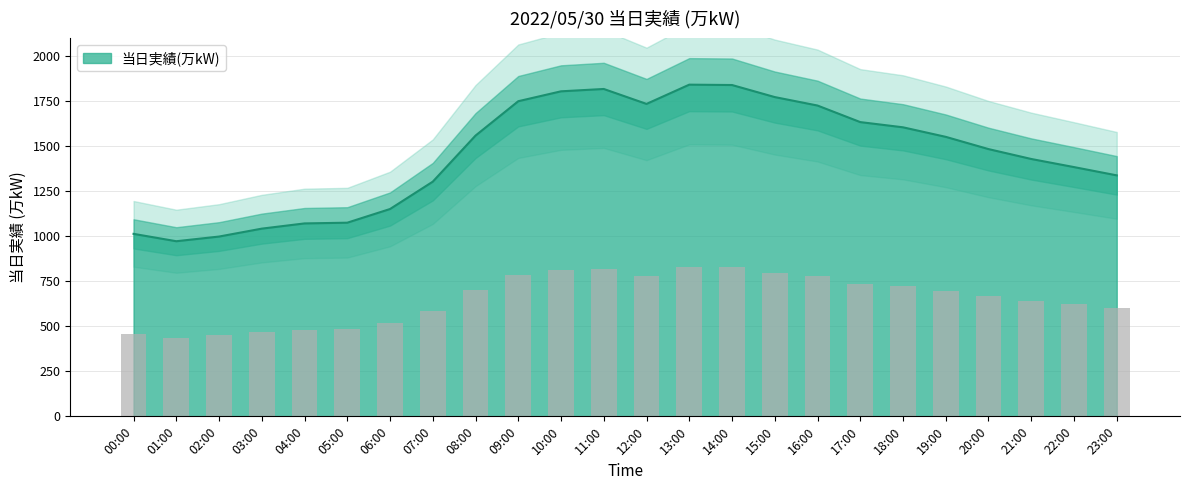

Reading right to left, list all the values displayed in this chart.

23:00=1339	22:00=1385	21:00=1430	20:00=1485	19:00=1553	18:00=1606	17:00=1635	16:00=1727	15:00=1774	14:00=1841	13:00=1843	12:00=1736	11:00=1819	10:00=1806	09:00=1751	08:00=1560	07:00=1304	06:00=1152	05:00=1076	04:00=1072	03:00=1043	02:00=999	01:00=973	00:00=1014